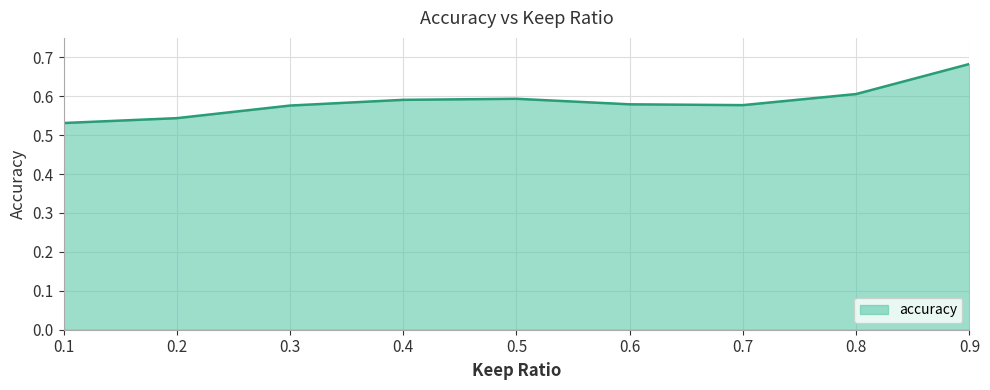

Which category has the highest value across all series?

0.9